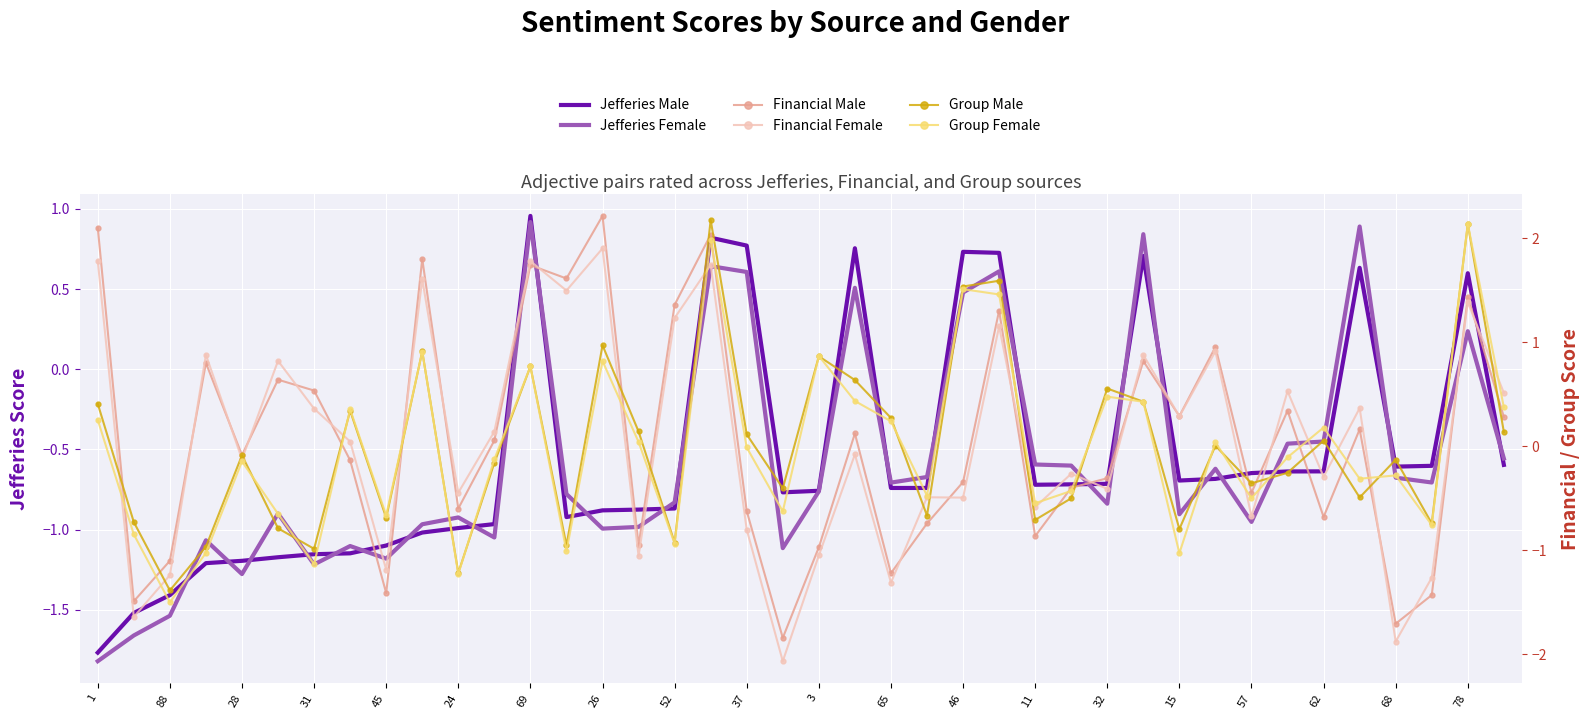

What is the lowest value of the Group Male series?

-1.4